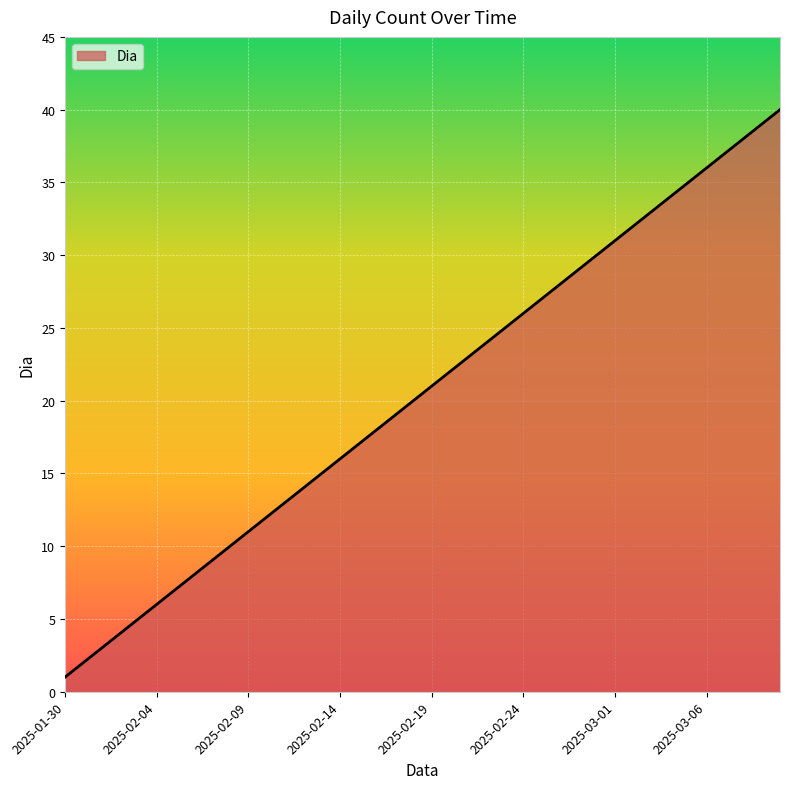

What is the difference between the maximum and minimum values?

39